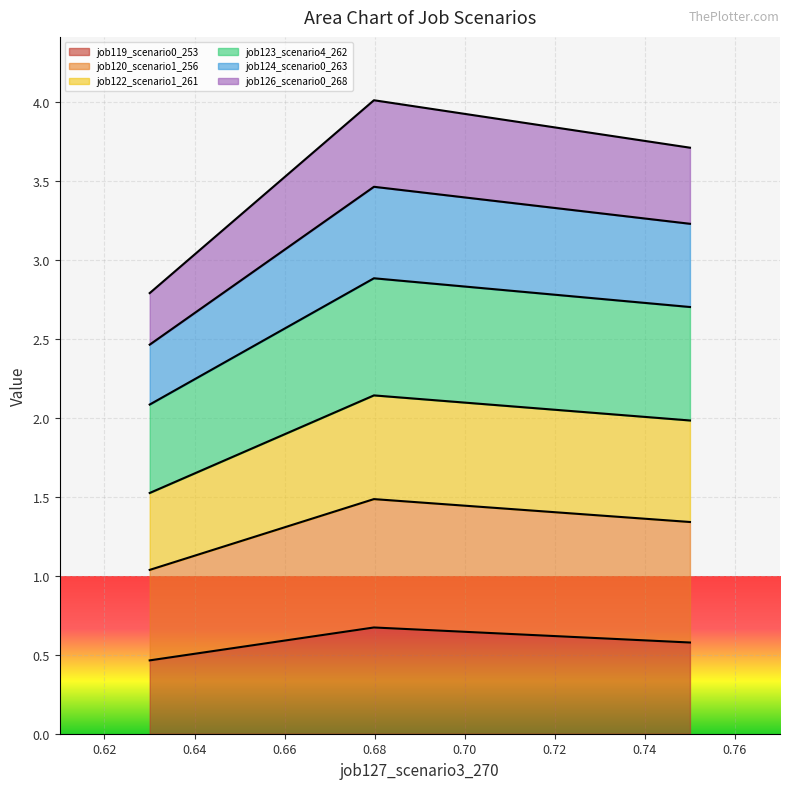

What are all the series names shown in the legend?

job119_scenario0_253, job120_scenario1_256, job122_scenario1_261, job123_scenario4_262, job124_scenario0_263, job126_scenario0_268